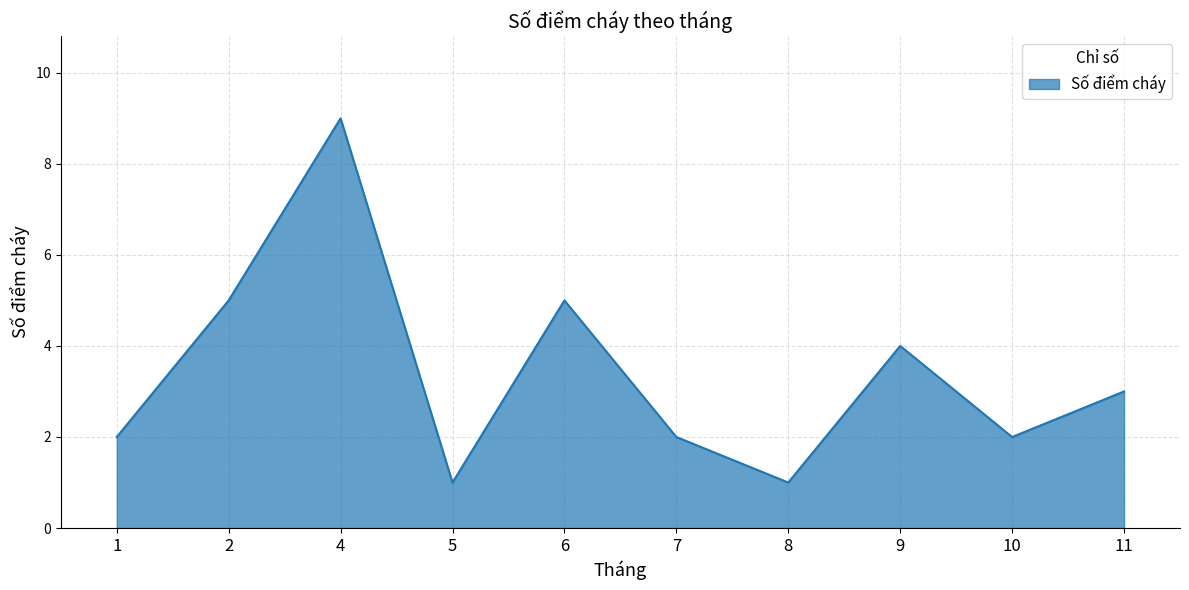

What is the greatest value displayed?

9